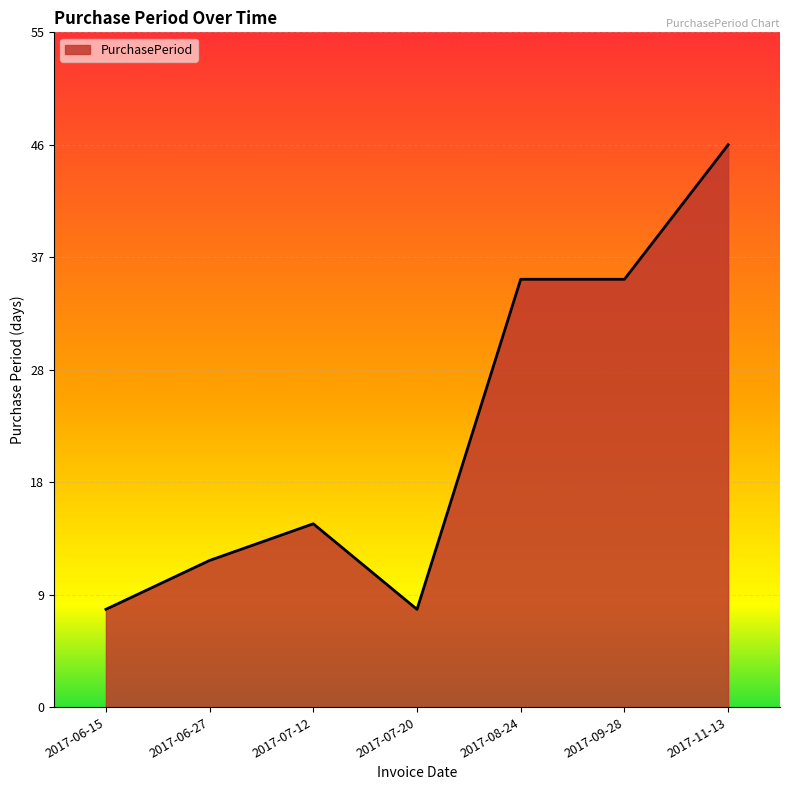

Approximately how many times larger is the value at 2017-09-28 compared to 2017-11-13?

0.8